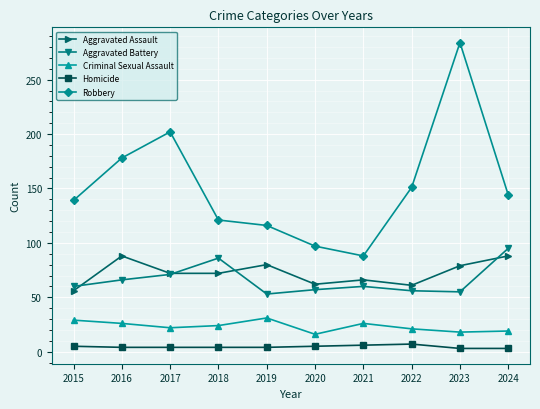

Where is the first local minimum for Robbery?

2021